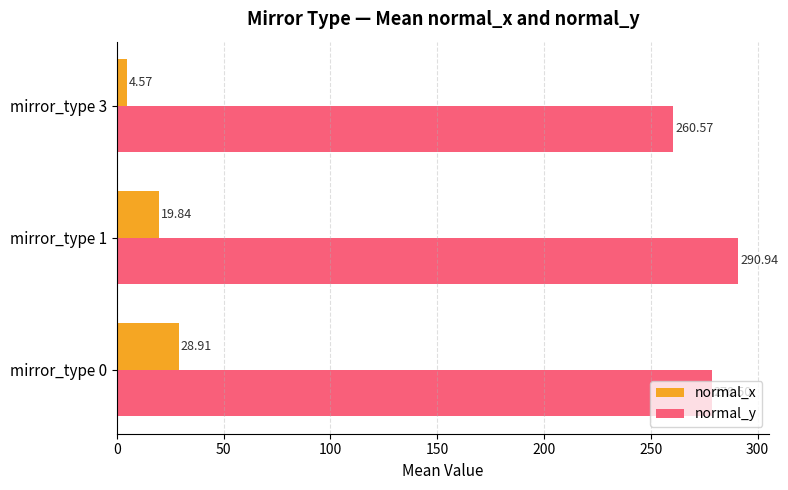

Which series has the largest total across all categories?

normal_y